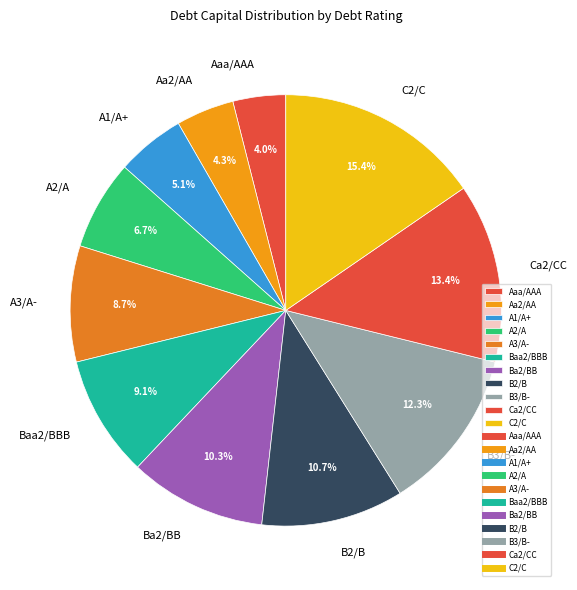

Does any single category account for the majority?

No